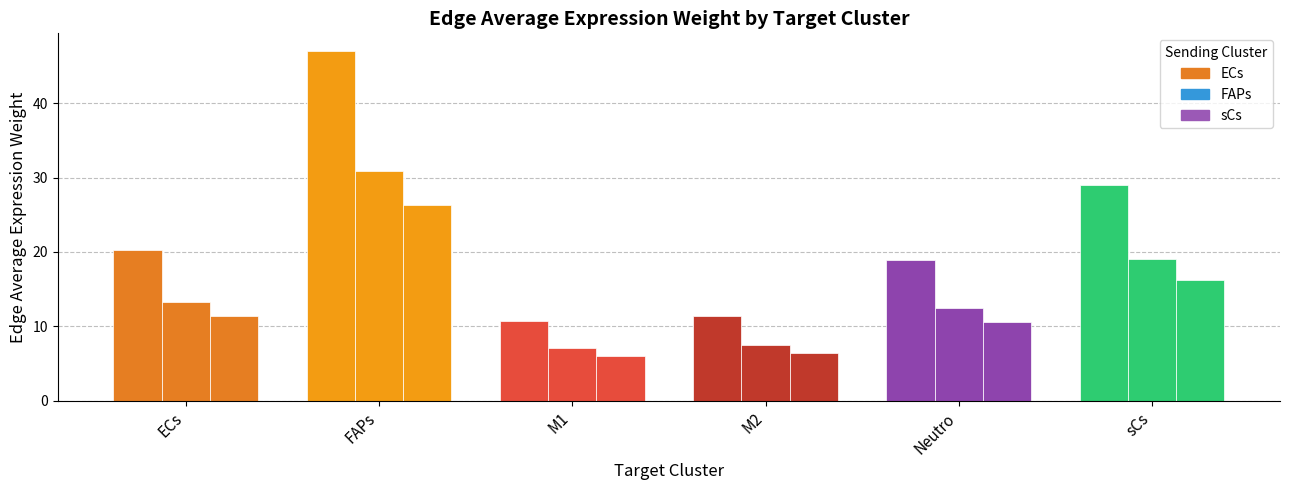

What is the greatest value displayed?

47.0